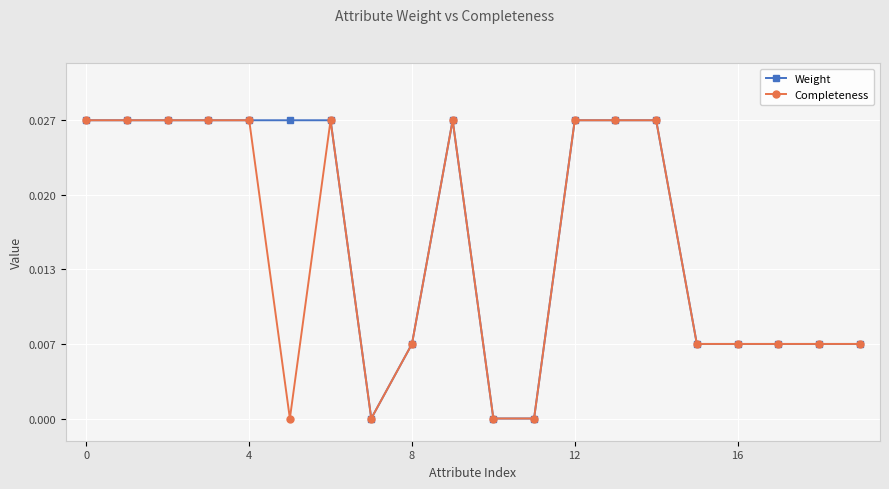

What are all the series names shown in the legend?

Weight, Completeness